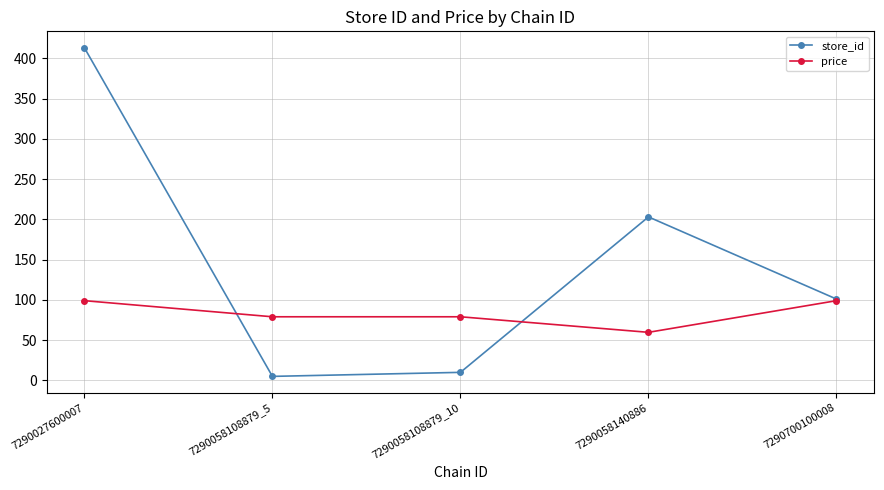

Which series changed the most between 7290058140886 and 7290700100008?

store_id